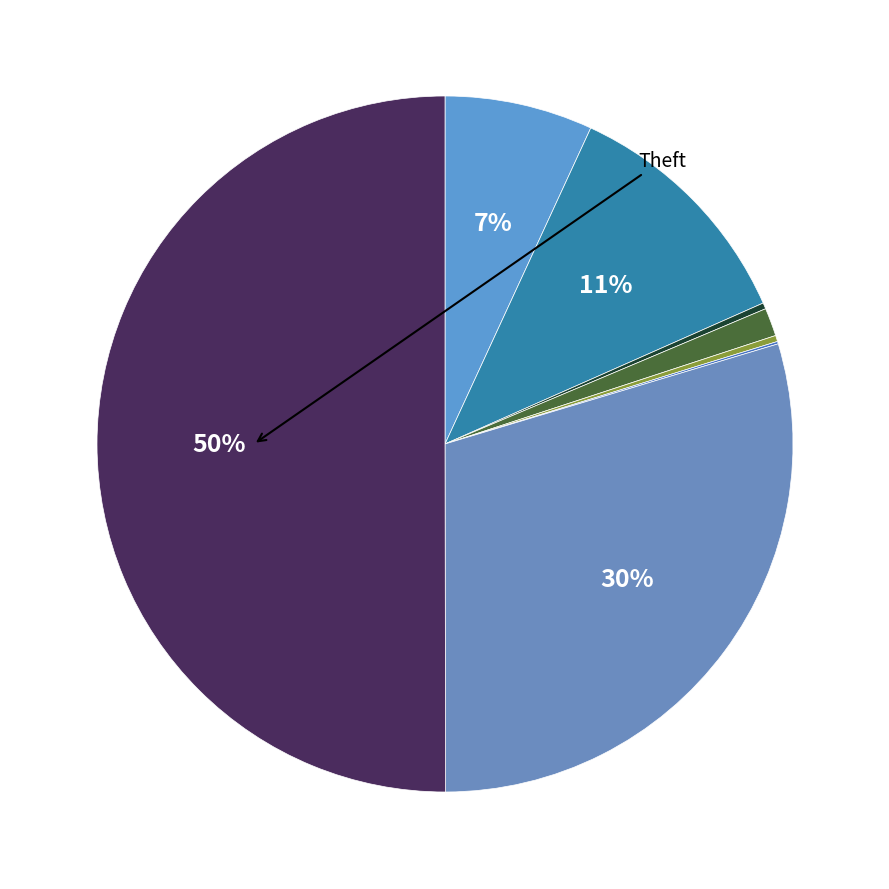

To the nearest percent, what is the average slice percentage?

12%